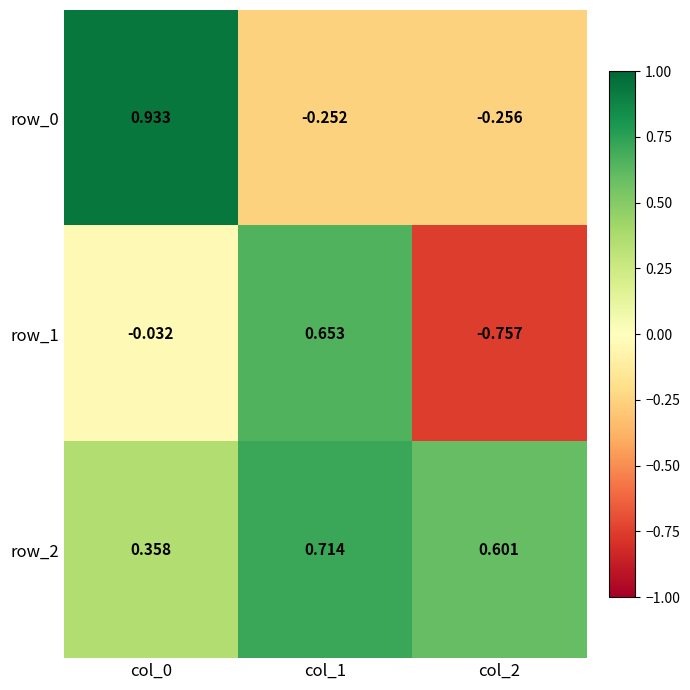

At which category is the sum across all series the highest?

col_0